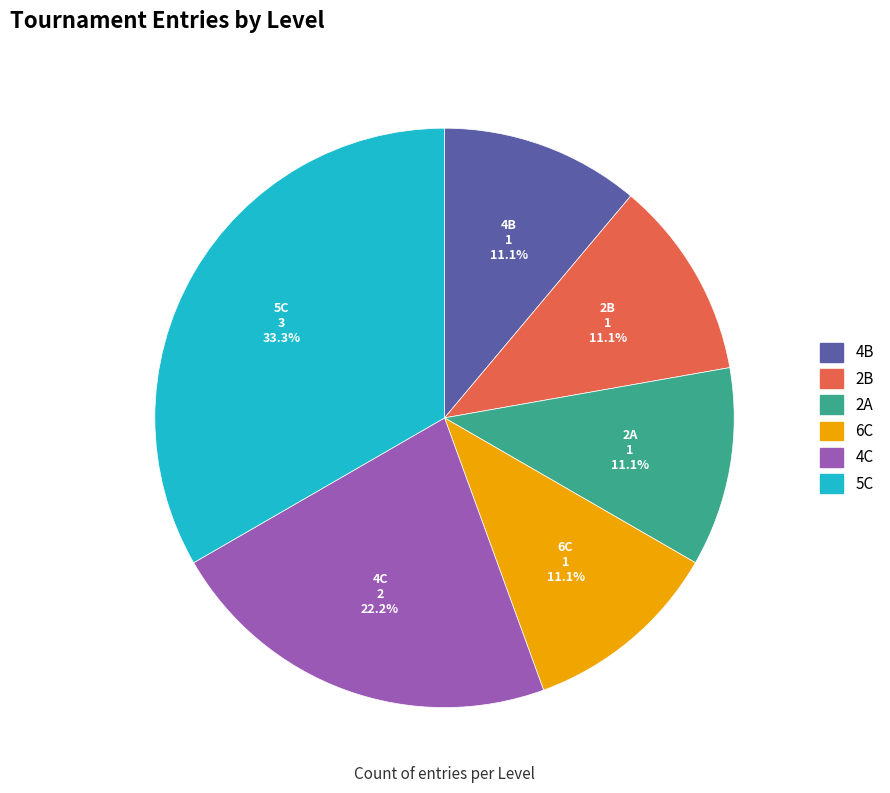

Does any single category account for the majority?

No